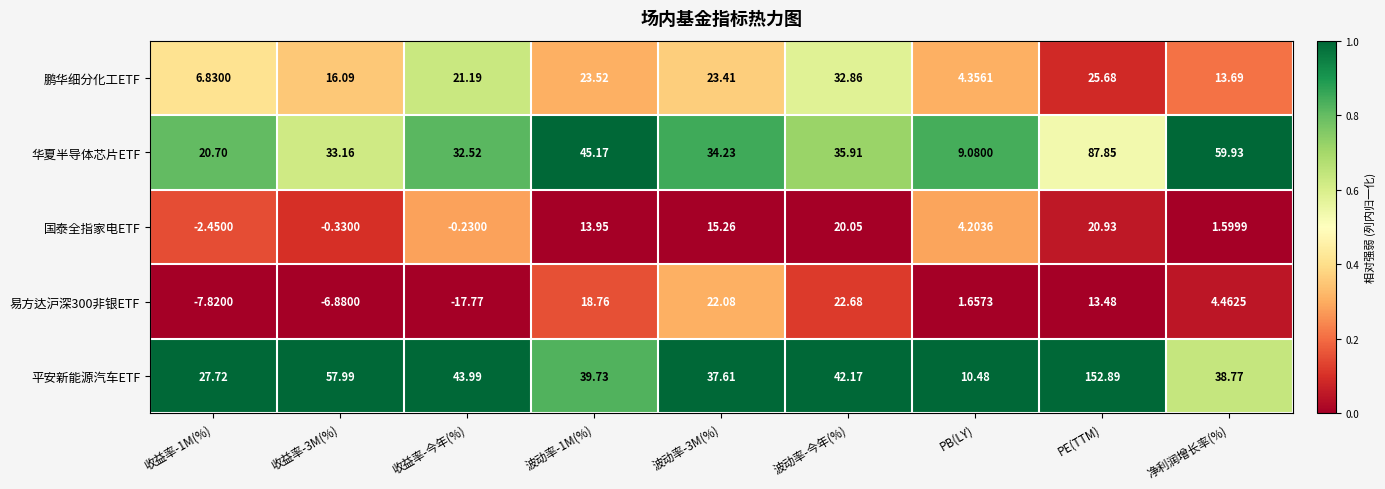

Which label corresponds to the largest value in the chart?

PE(TTM)